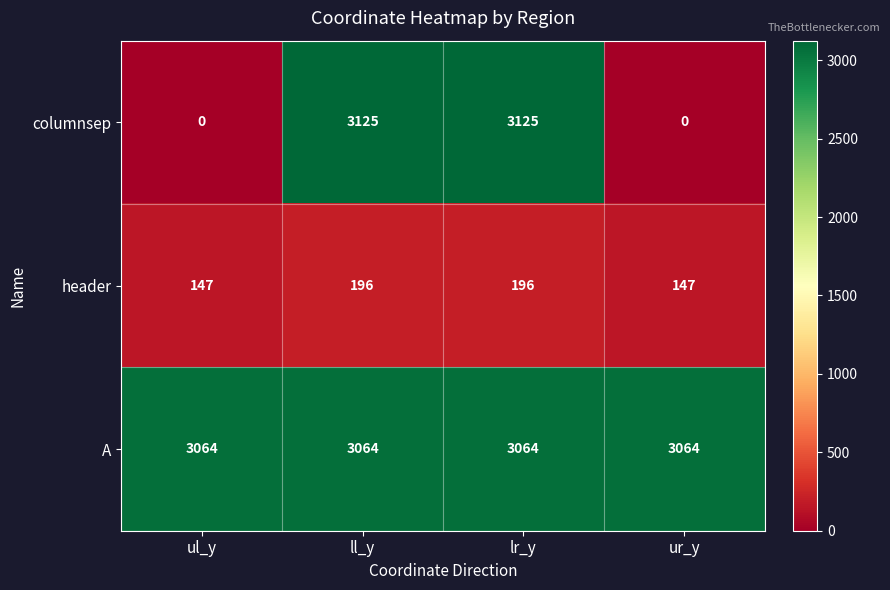

What is the difference between the highest and lowest values at lr_y?

2929